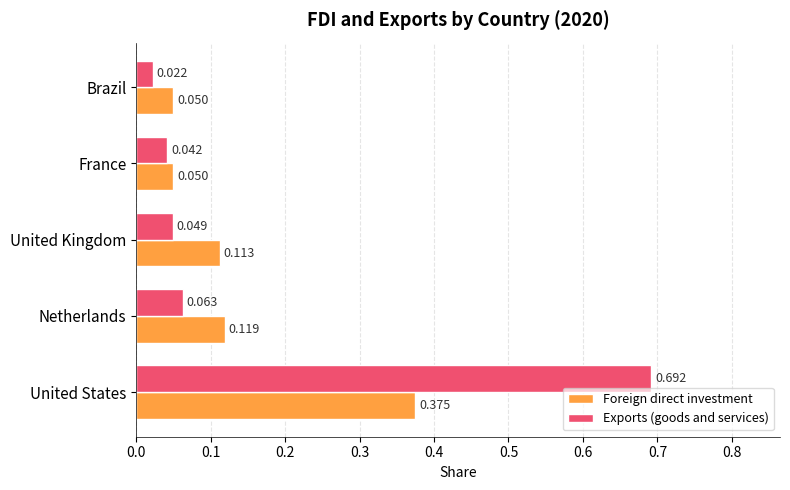

Rank the series by their maximum value, from highest to lowest.

Exports (goods and services), Foreign direct investment